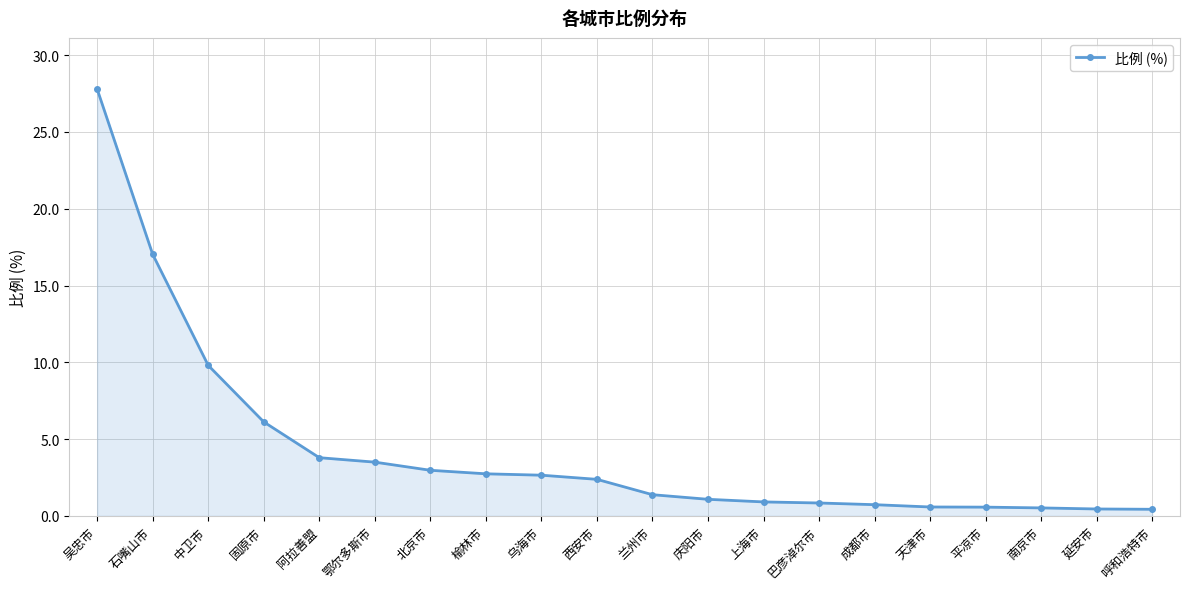

At which category does the chart reach its peak across all series?

吴忠市